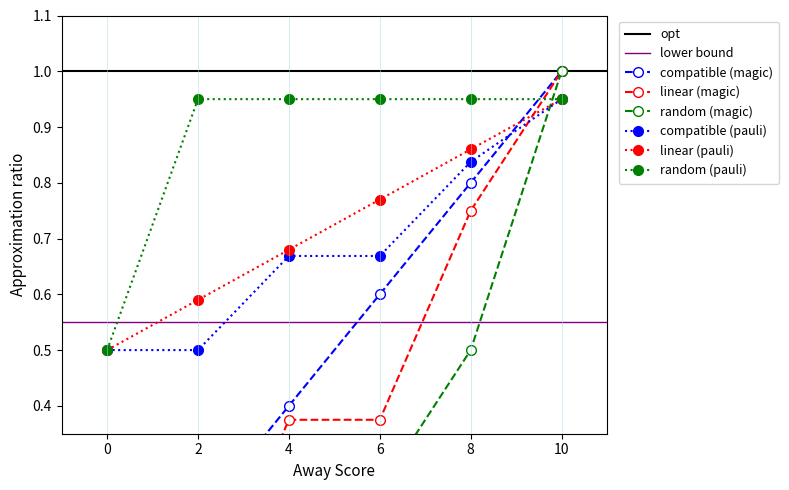

At which label does isScoringPosession reach its peak?

2